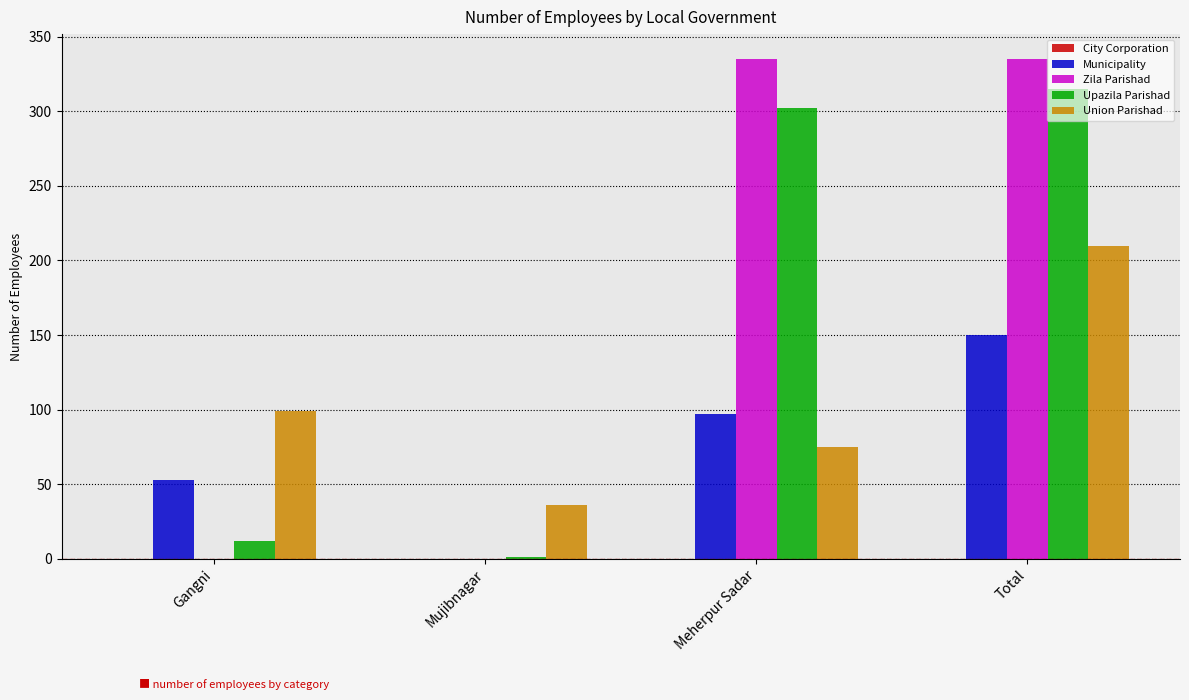

How many values in Municipality are above zero?

3